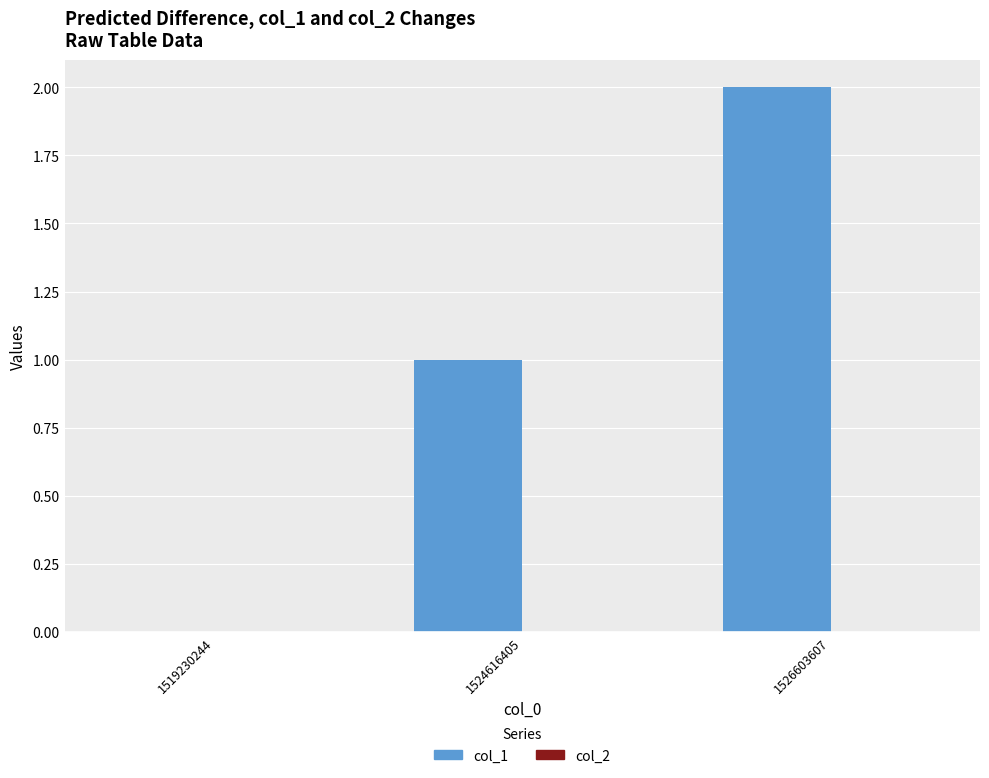

Which category has the highest value across all series?

1526603607